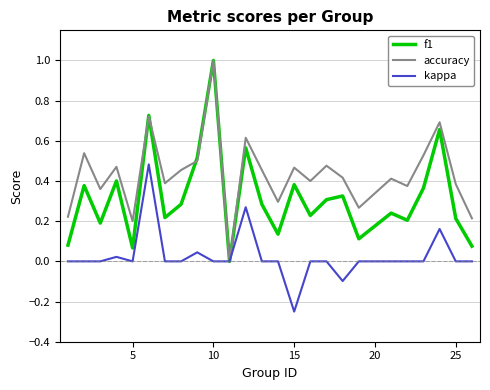

What is the maximum value shown in the chart?

1.0